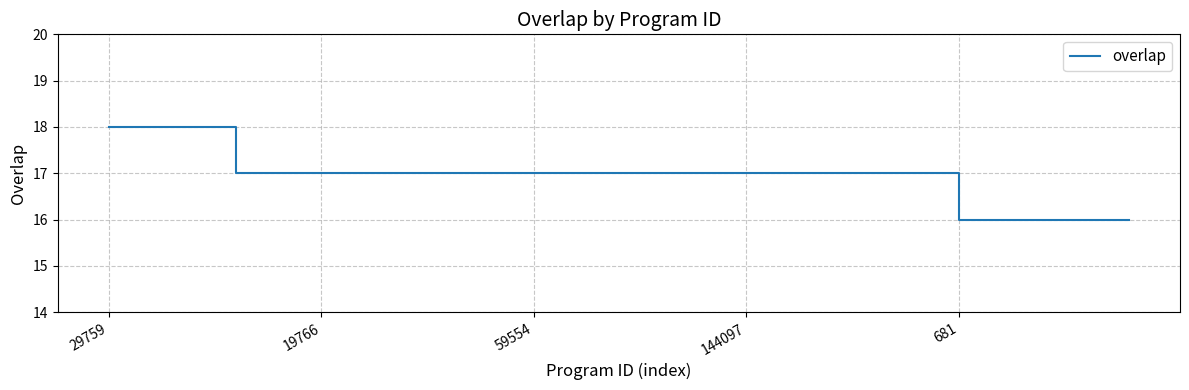

Does the chart display data point markers on the line(s)?

No